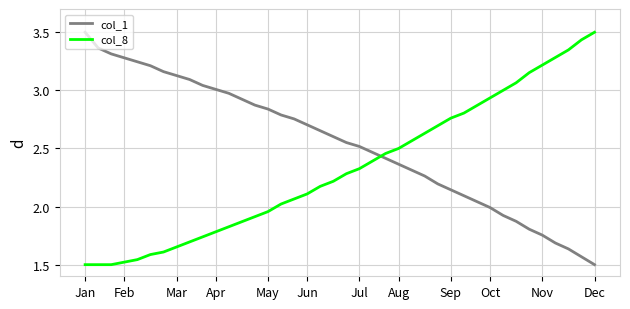

What is the maximum value shown in the chart?

3.5